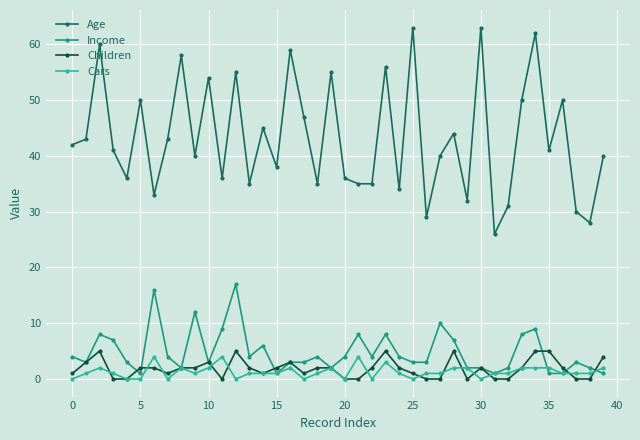

How many data points does each series have?

40